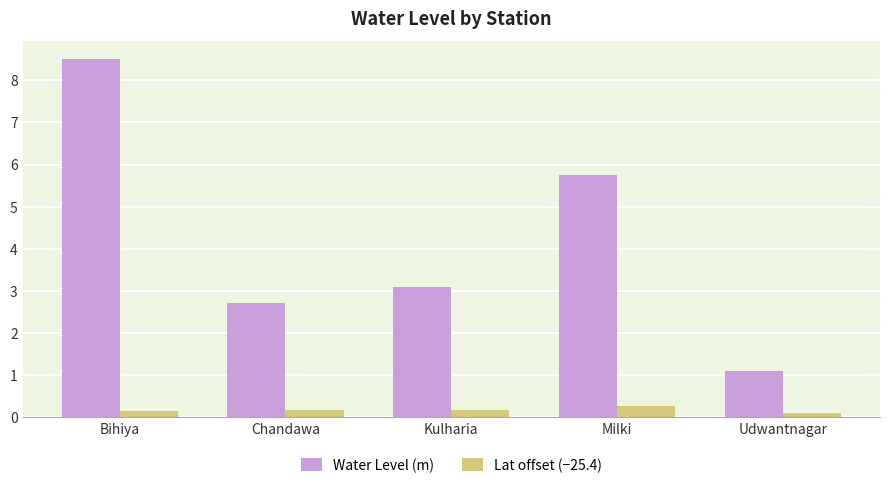

At Milki, list the series in order from smallest to largest.

Lat offset (−25.4), Water Level (m)